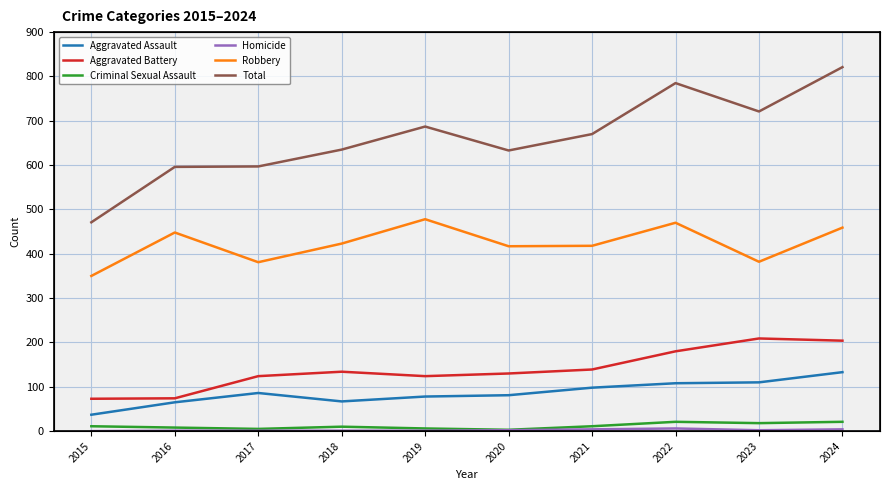

What are all the series names shown in the legend?

Aggravated Assault, Aggravated Battery, Criminal Sexual Assault, Homicide, Robbery, Total